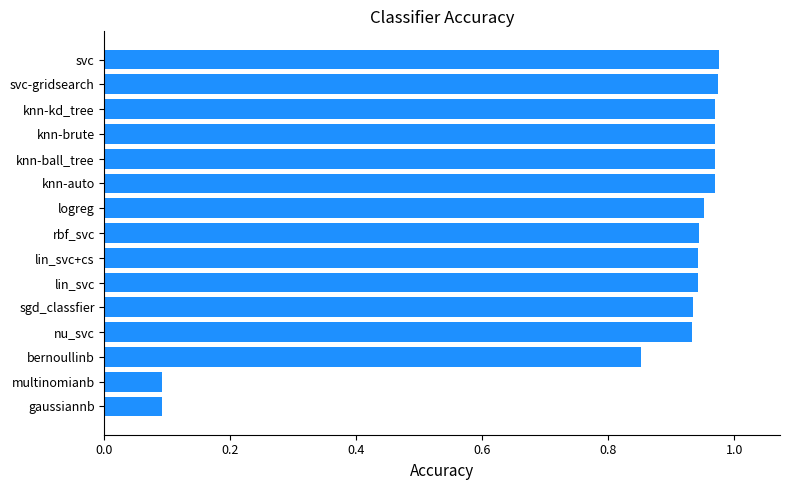

What is the sum of all values?

12.5